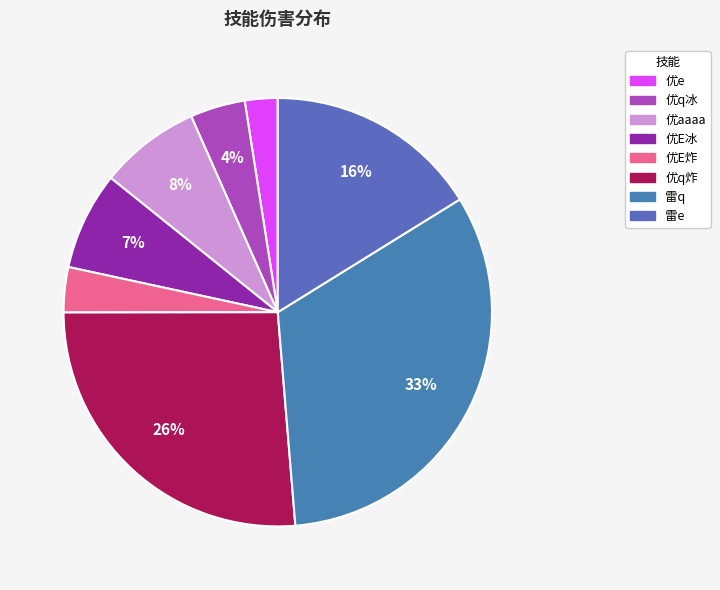

To the nearest percent, what percentage of the pie is 优q炸?

26%